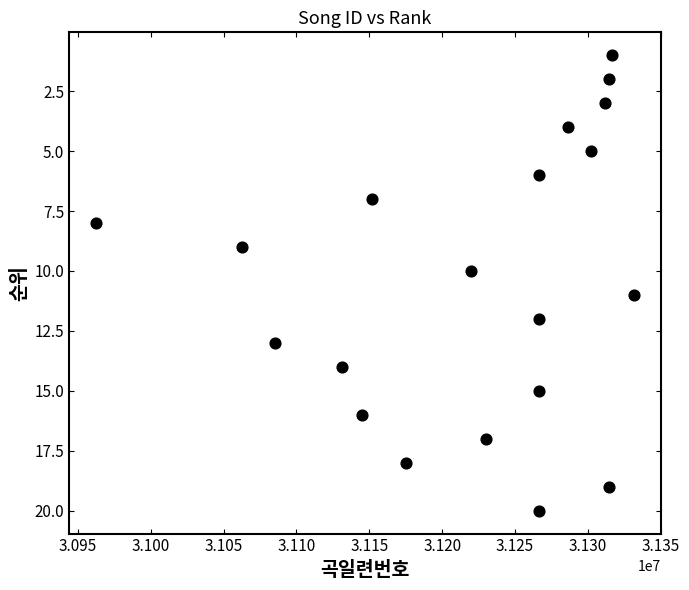

What is the range of Y values (max minus min)?

19